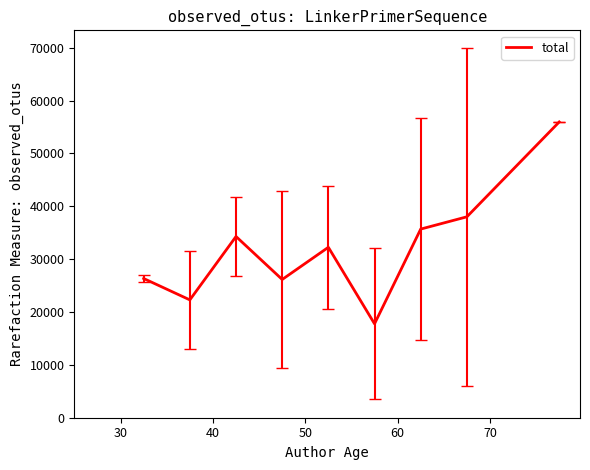

What is the greatest value displayed?

55963.0